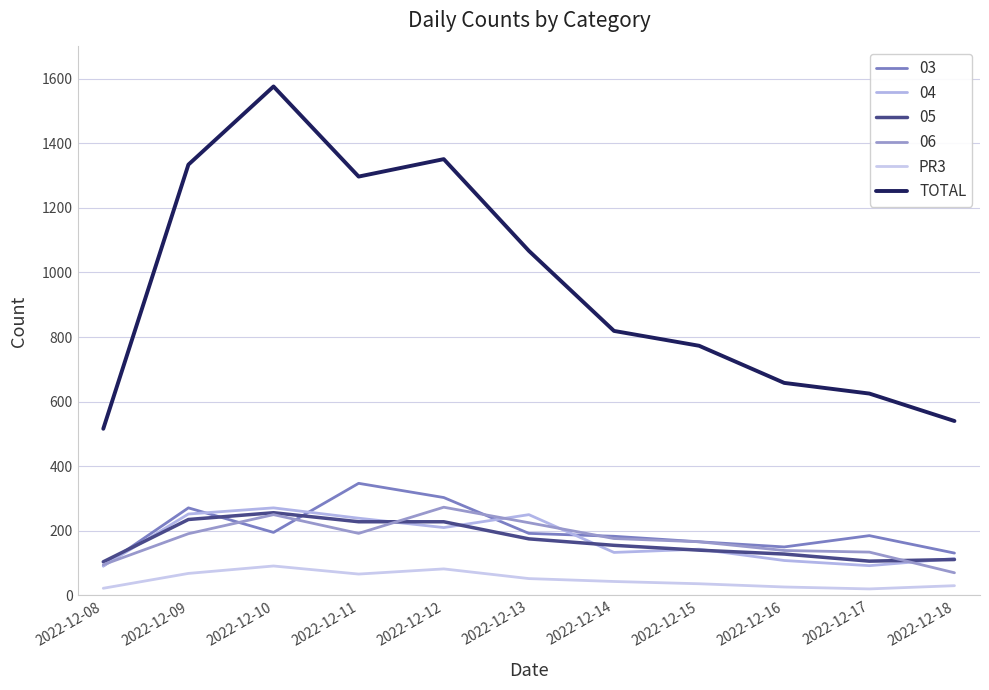

Does the chart display data point markers on the line(s)?

No